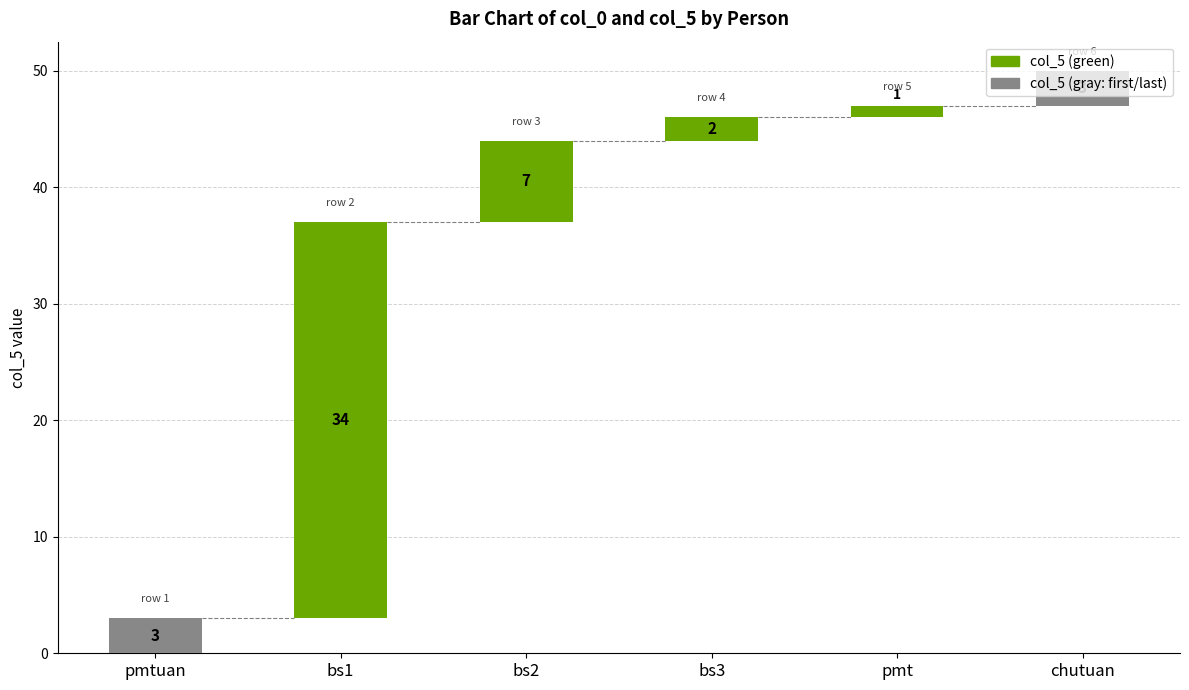

At which category does the chart reach its peak across all series?

bs1